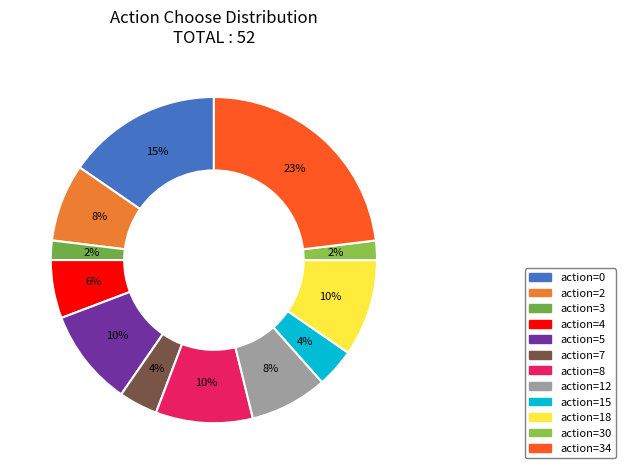

Count the number of slices in the pie.

12